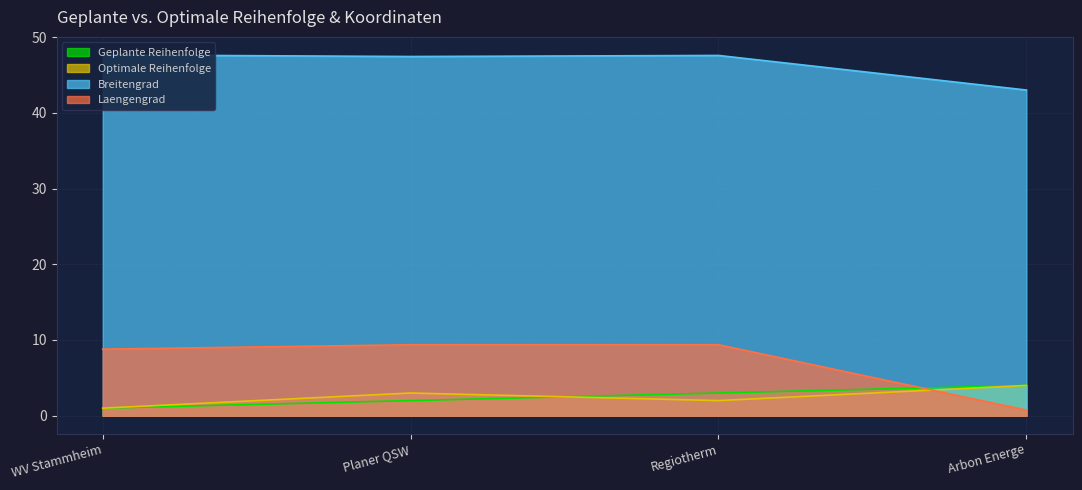

Which series has the largest range (max minus min)?

Laengengrad